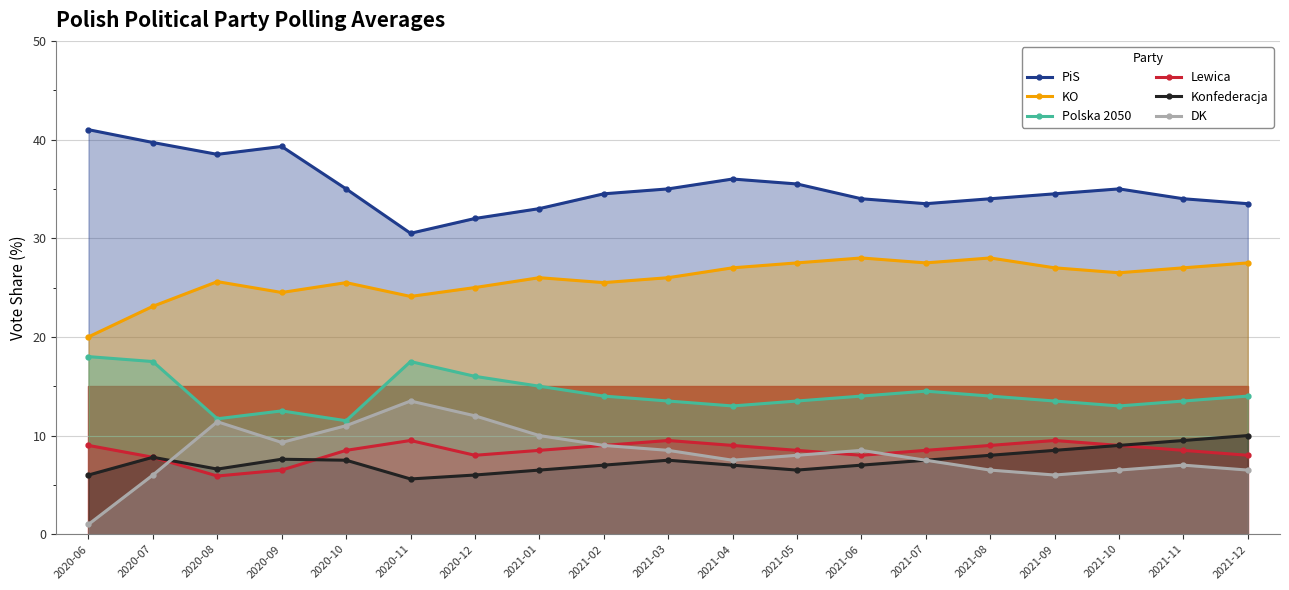

How many lines are shown in the chart?

6